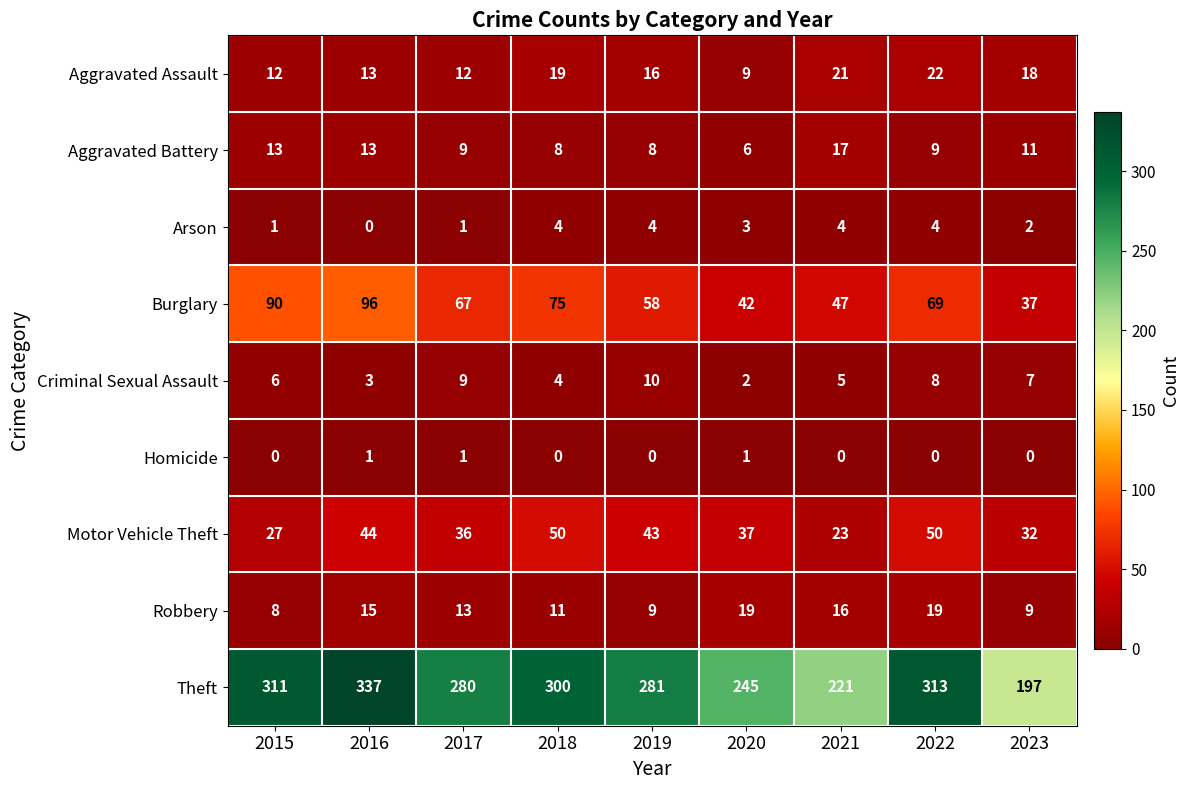

The Arson series shows 4 at 2020. True or false?

False